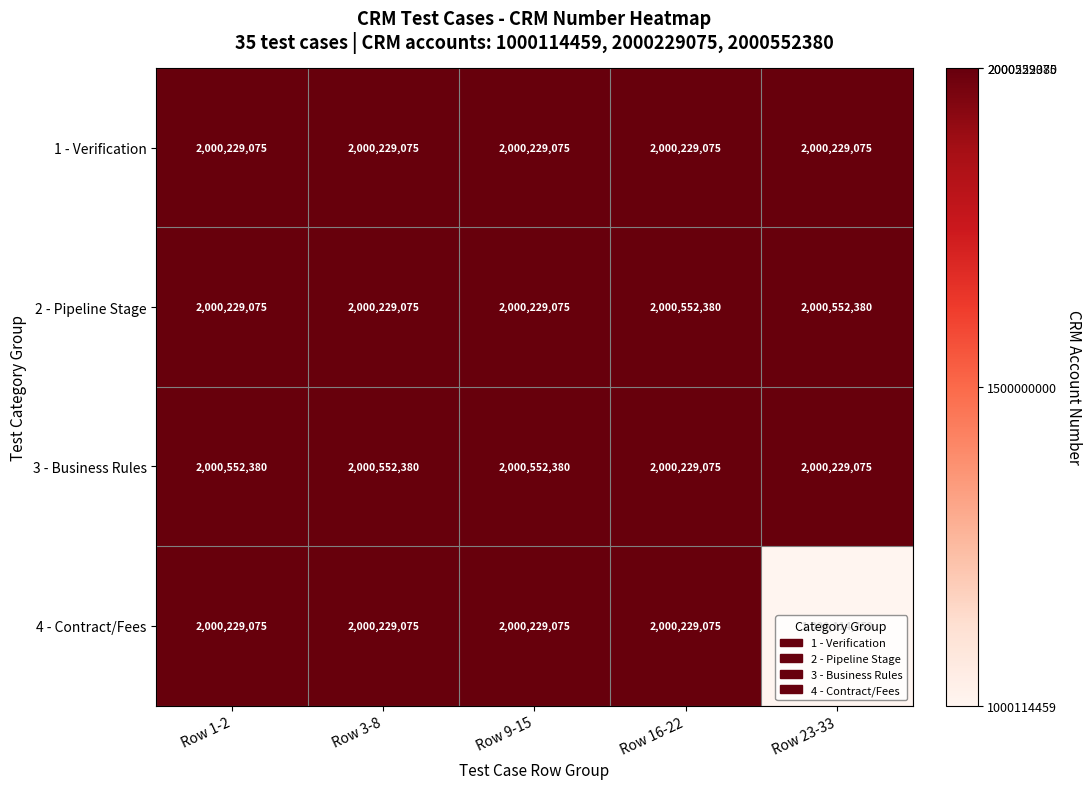

The value of 3 - Business Rules at Row 9-15 is 412340655. True or false?

False